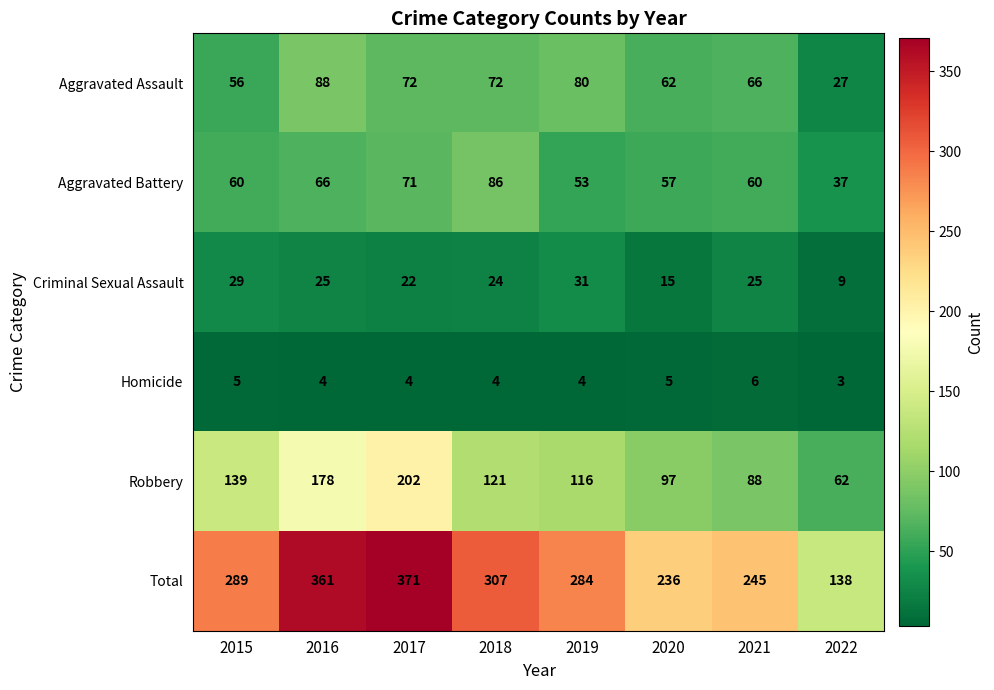

What is the approximate value of Criminal Sexual Assault at 2021, to the nearest 5?

25